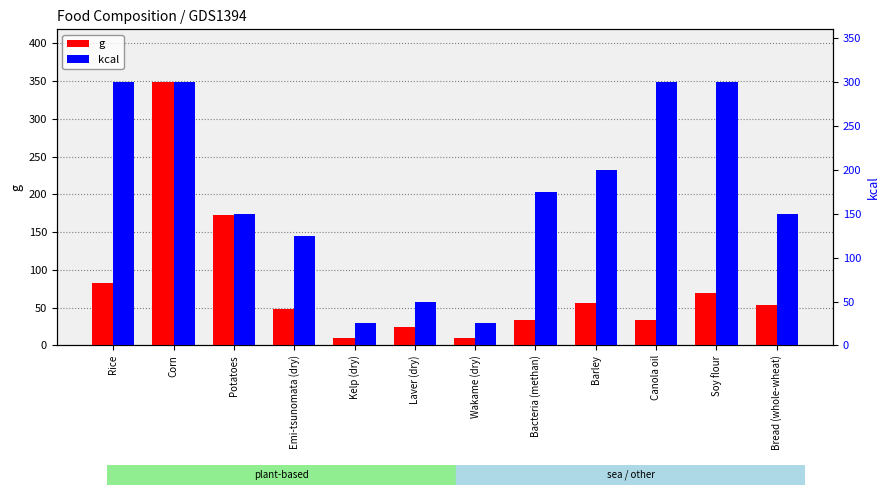

At which category does the chart reach its peak across all series?

Corn